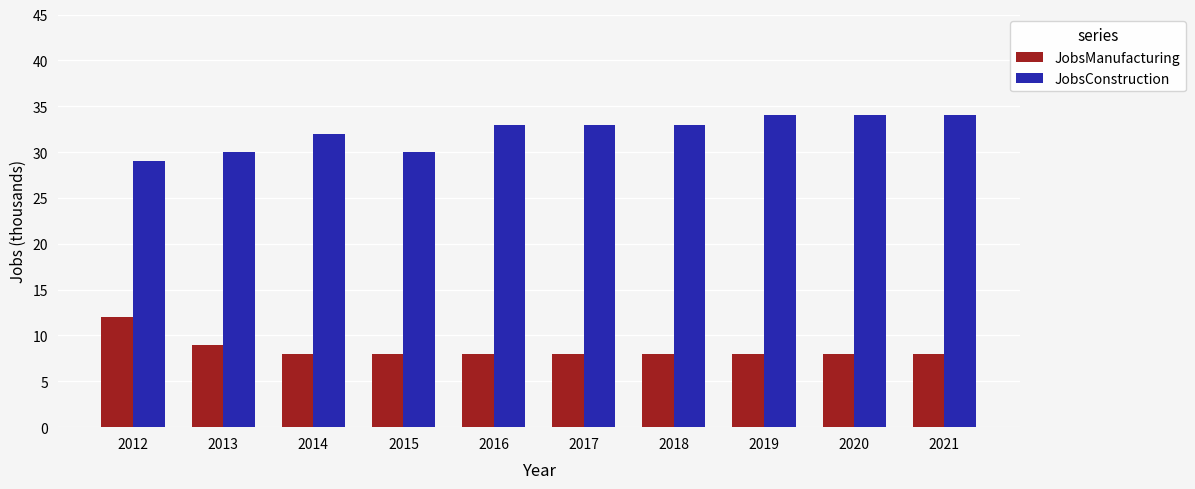

At 2016, list the series in order from smallest to largest.

JobsManufacturing, JobsConstruction